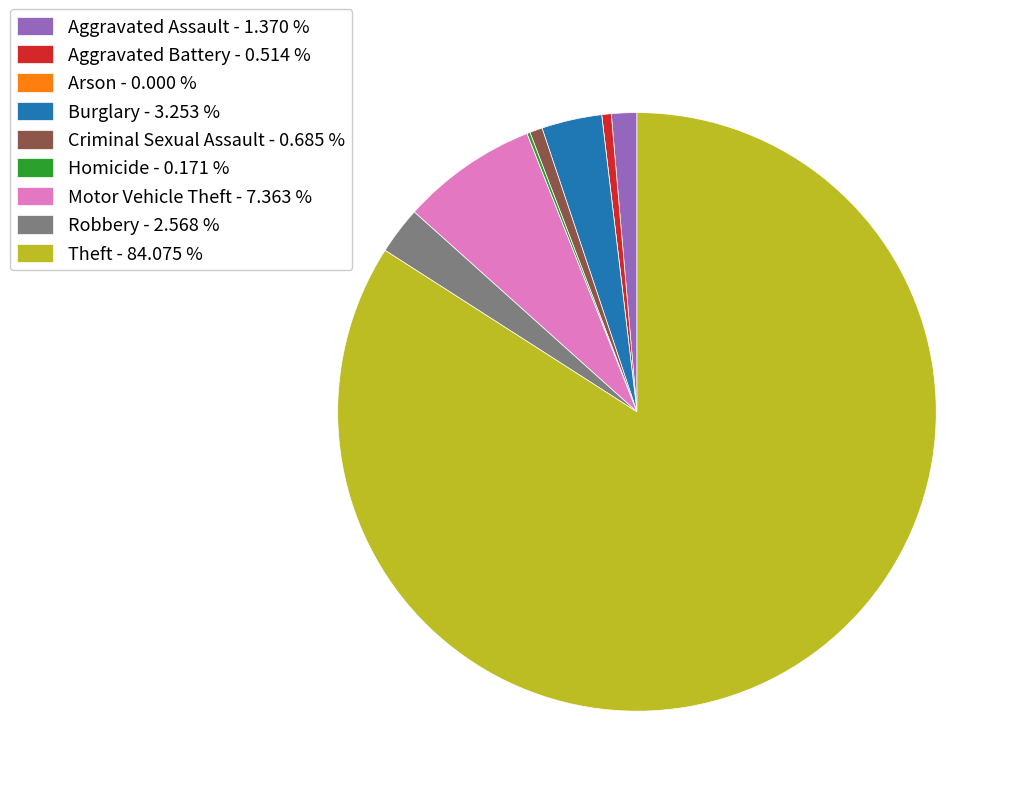

Combined, do Aggravated Battery - 0.514 % and Robbery - 2.568 % account for over 50%?

No